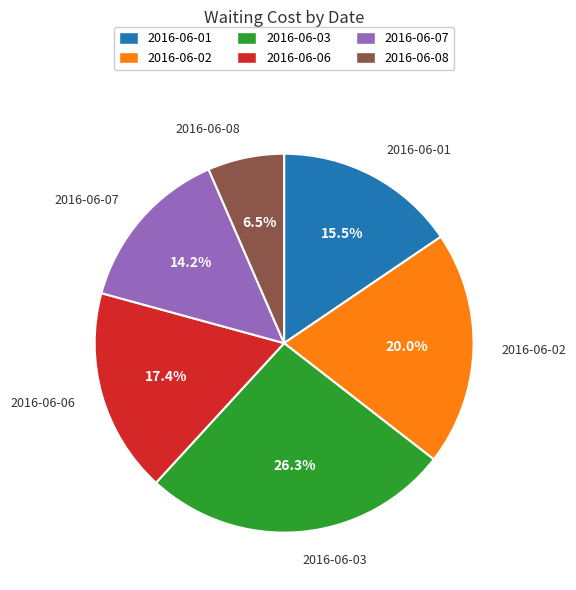

Which has a higher value, 2016-06-08 or 2016-06-07?

2016-06-07